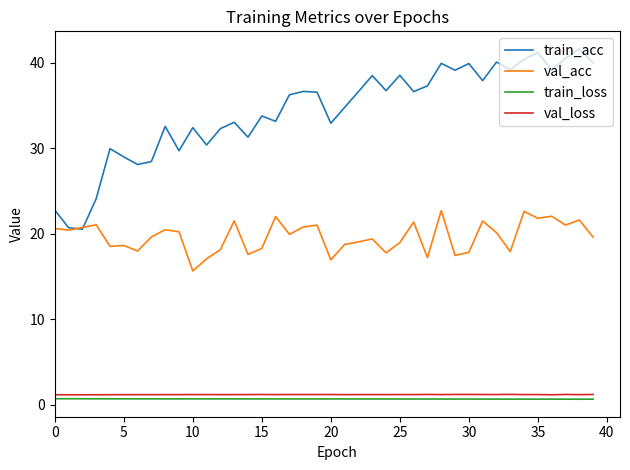

What is the smallest value displayed?

0.6